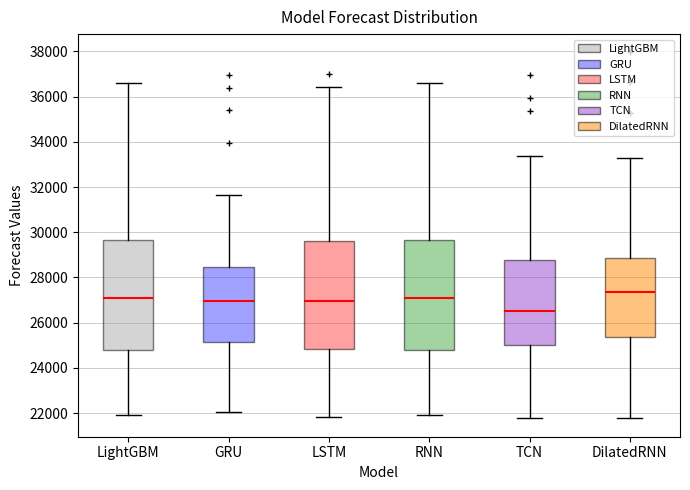

Which box has the lowest median line?

TCN